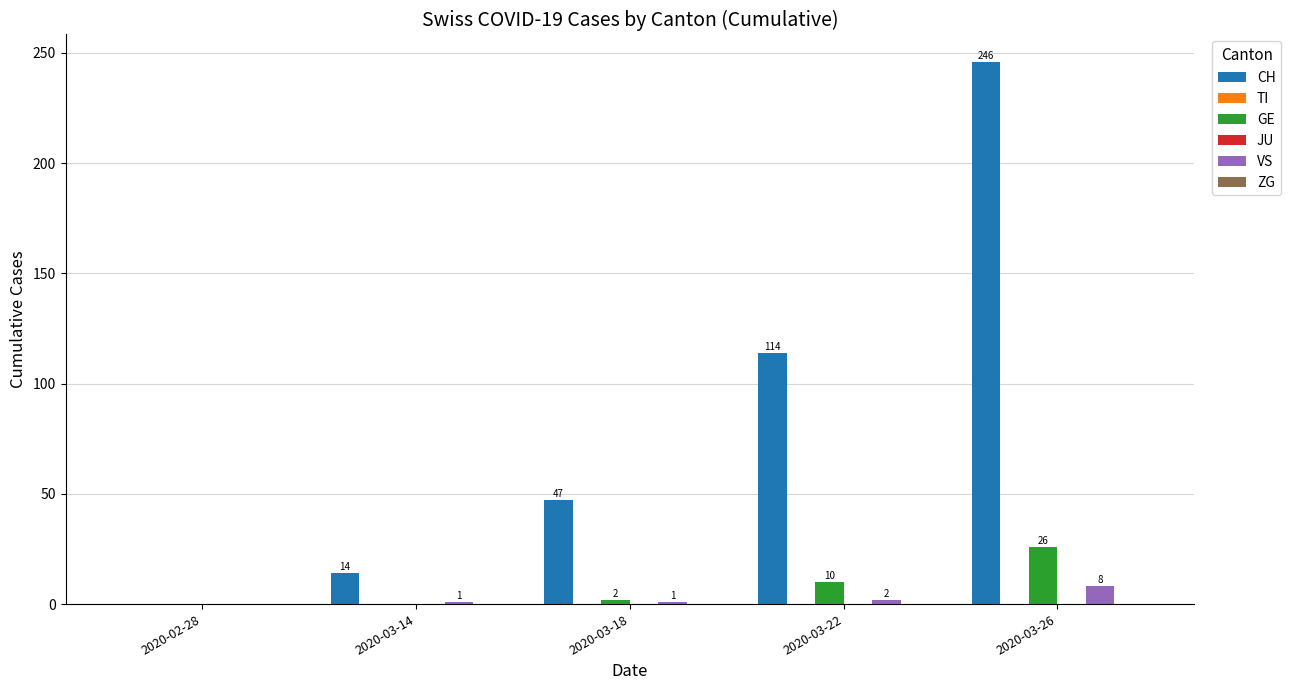

What is the difference between the CH values at 2020-03-18 and 2020-02-28?

47